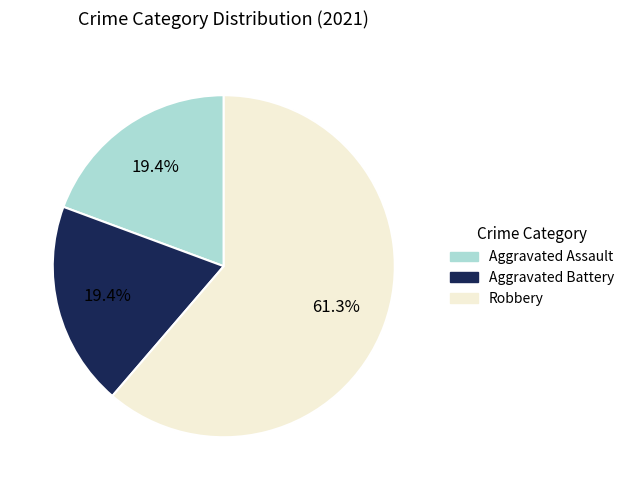

To the nearest percent, what is the difference between the largest and smallest slice percentages?

42%